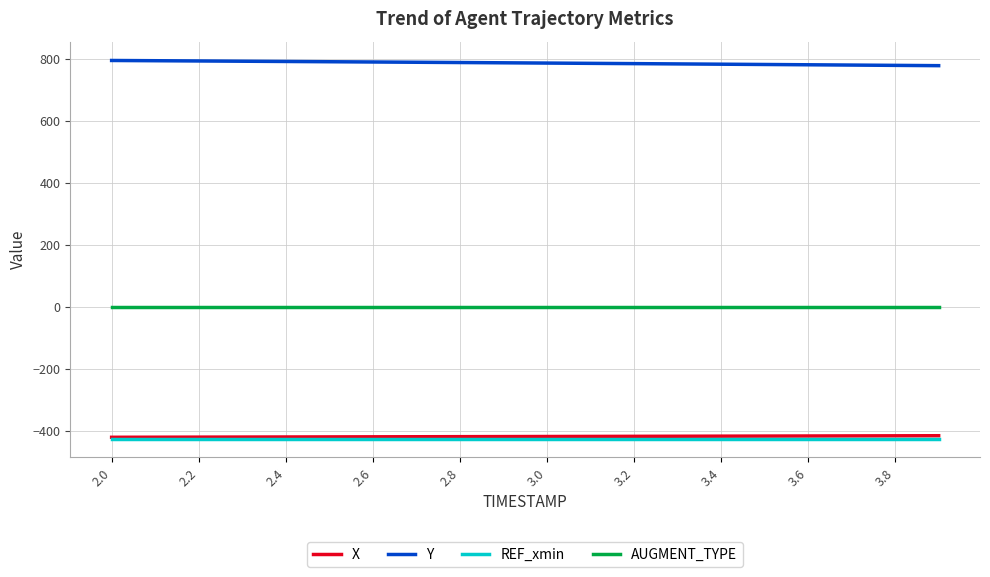

Which series has the largest total across all categories?

Y